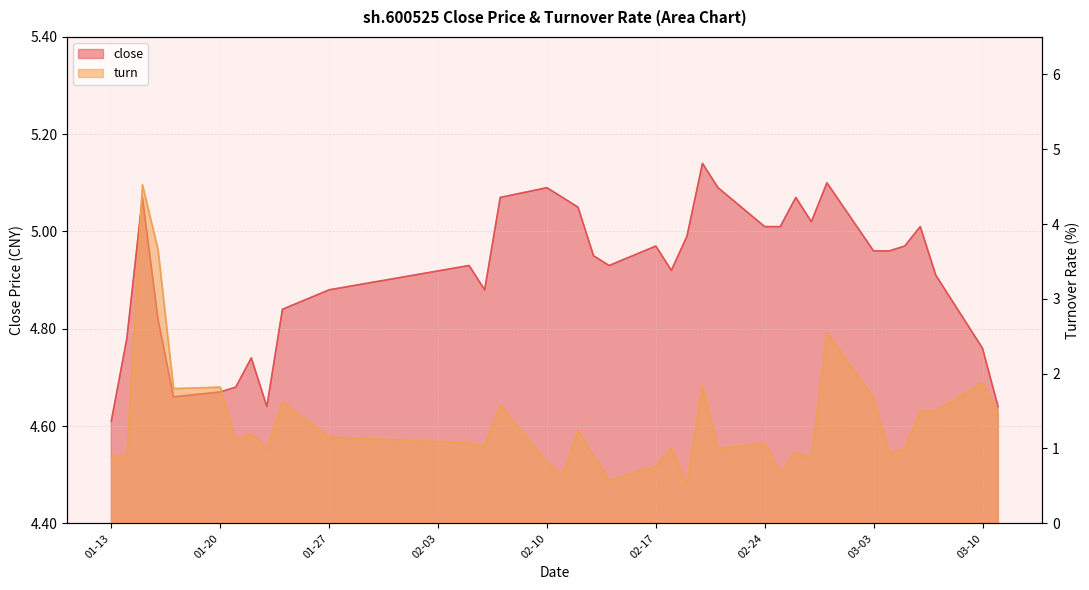

At which category is the sum across all series the highest?

2025-01-15